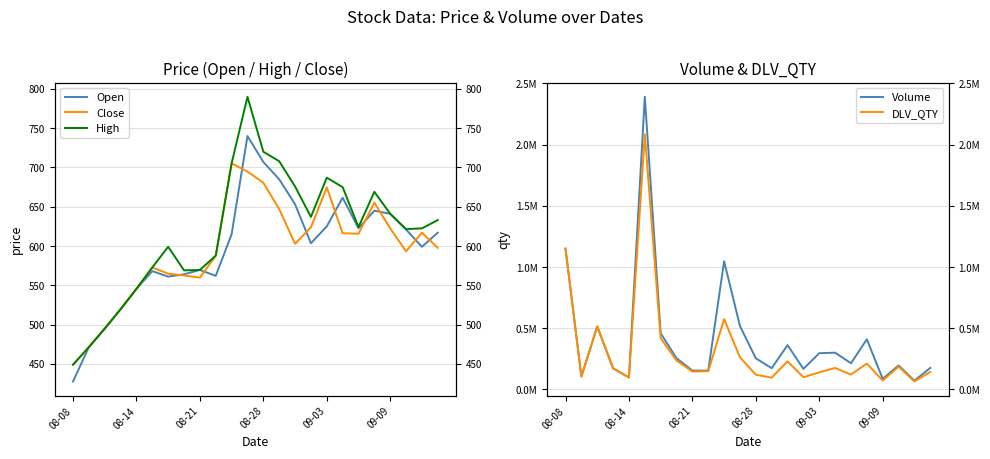

True or false: DLV_QTY and Open intersect in this chart.

False